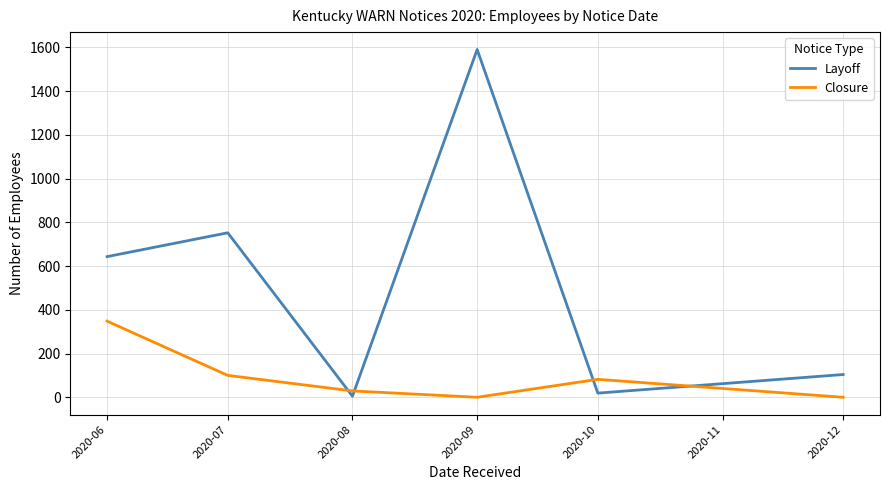

True or false: Closure has a value of 348 at 2020-06.

True